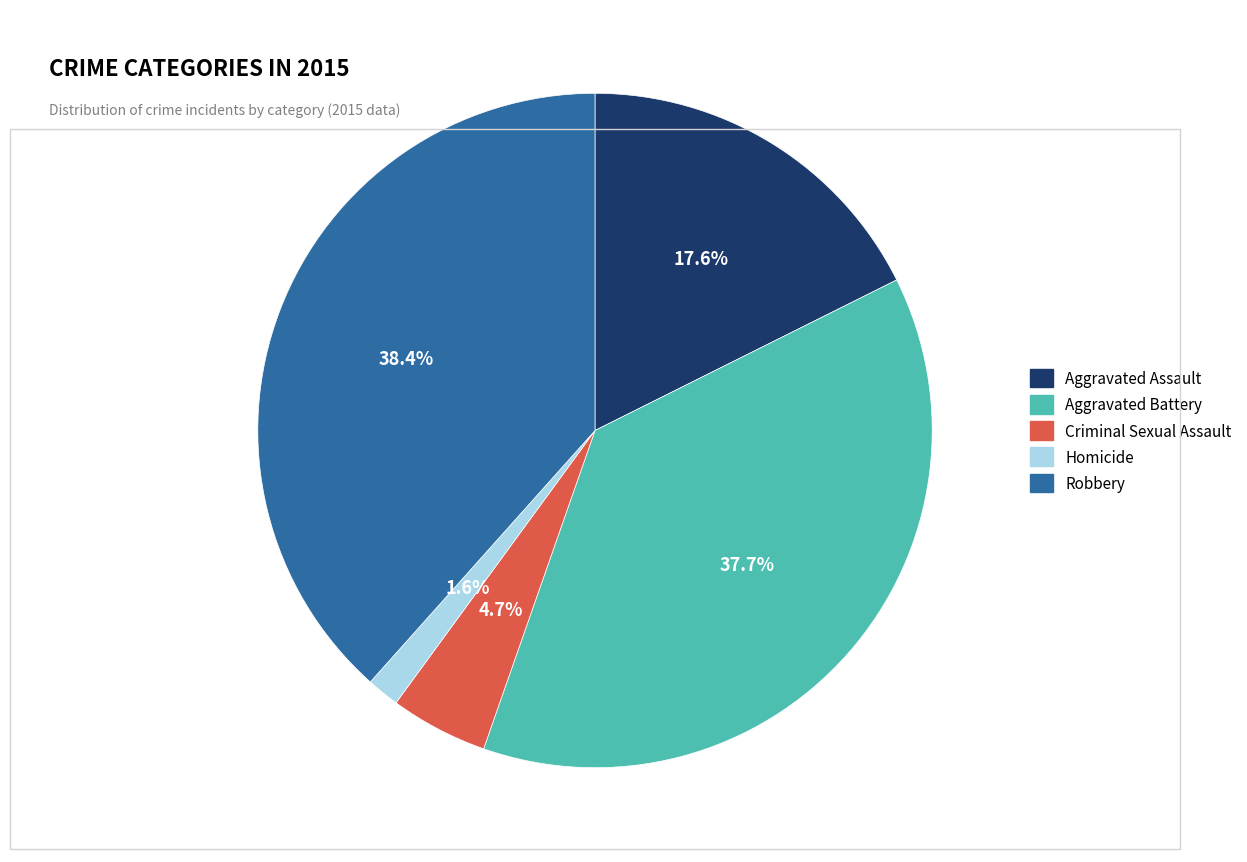

Which slice is the smallest?

Homicide